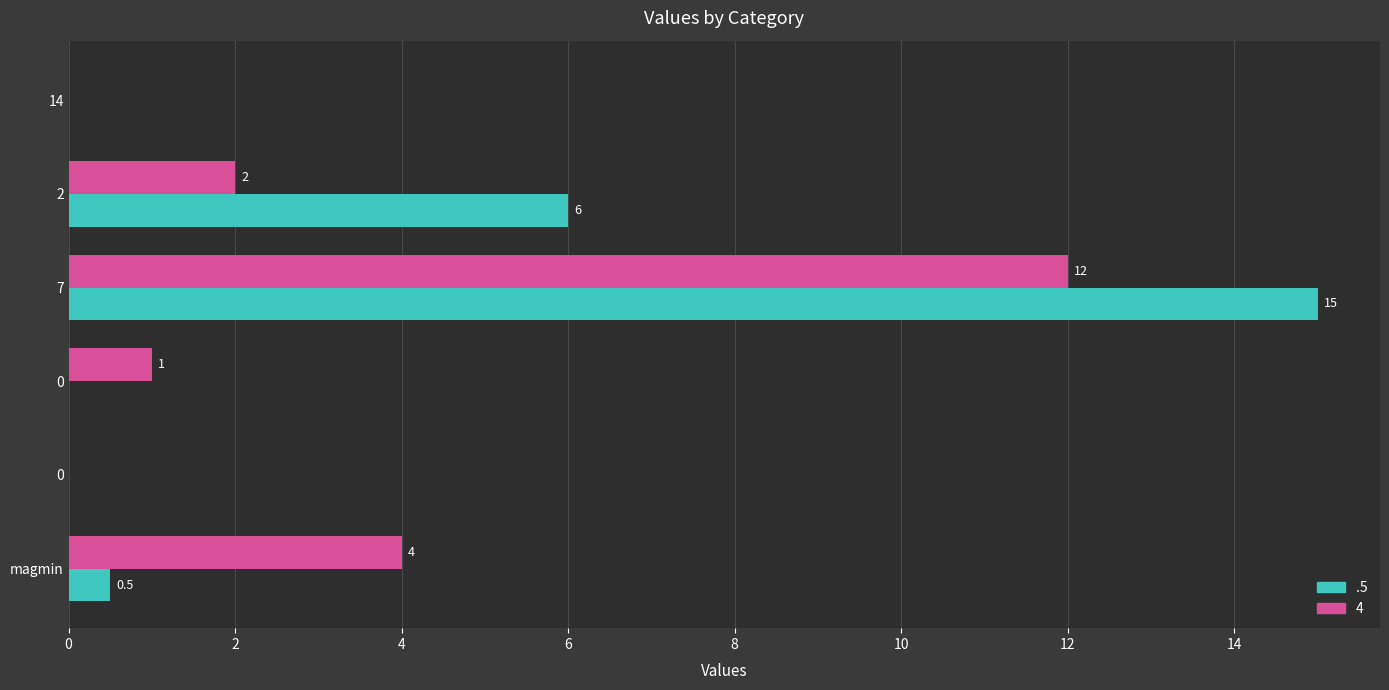

How many positive values does the .5 series have?

3